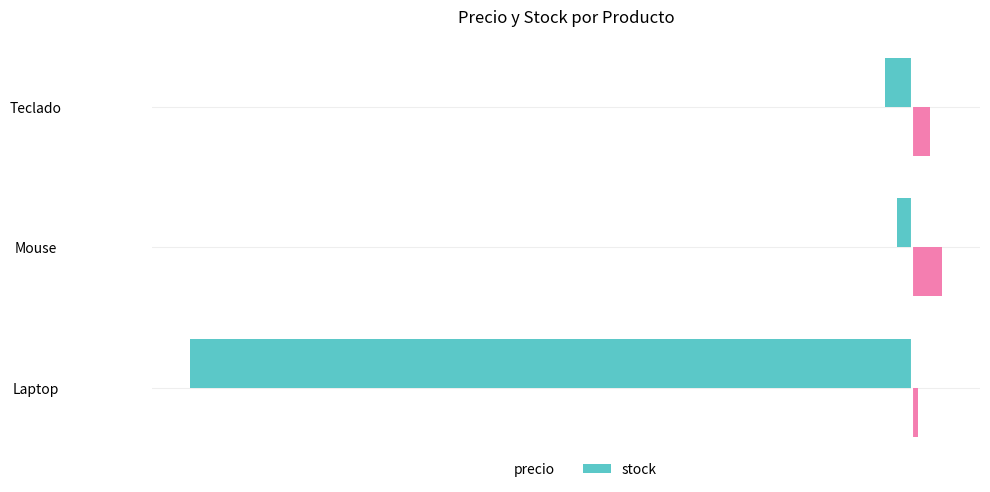

Which series has the largest range (max minus min)?

precio